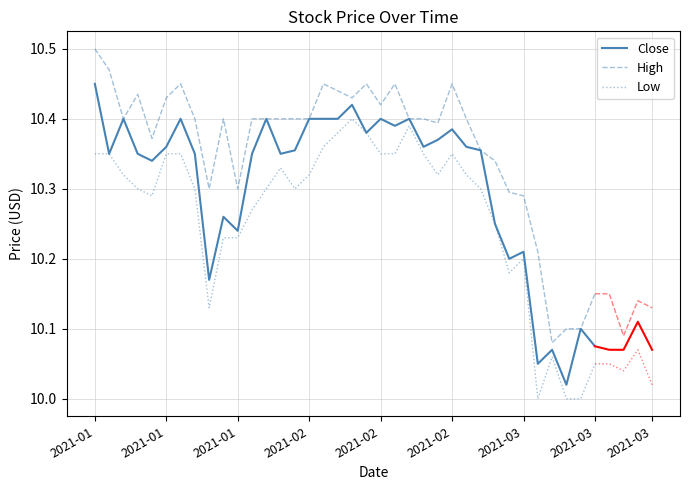

What are all the series names shown in the legend?

Close, High, Low